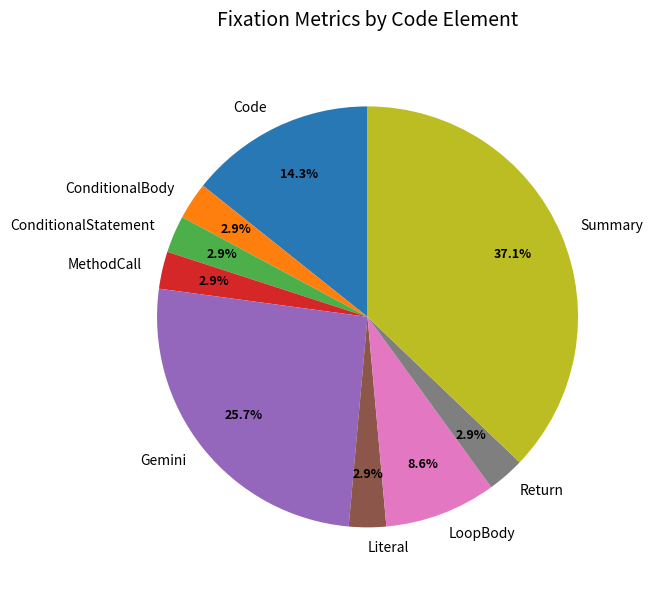

How many slices are in this pie chart?

9